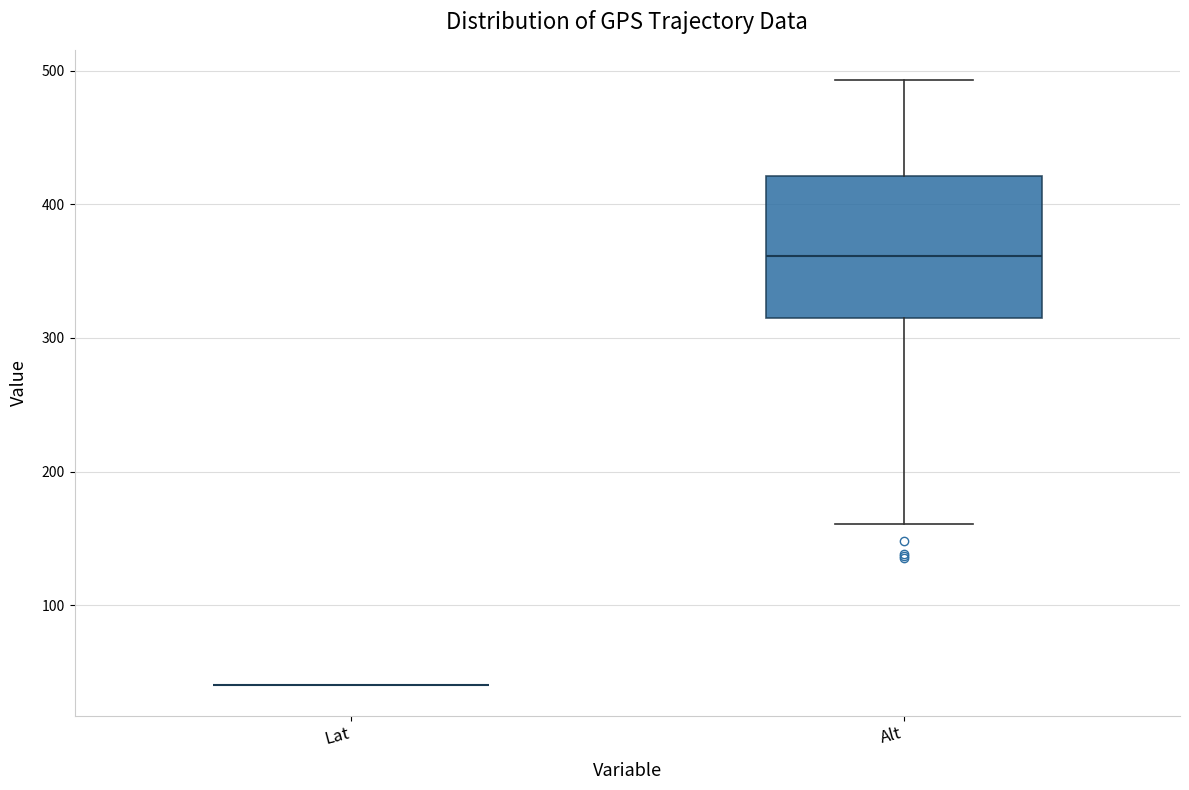

Which box is the tallest, from its lower edge to its upper edge?

Alt